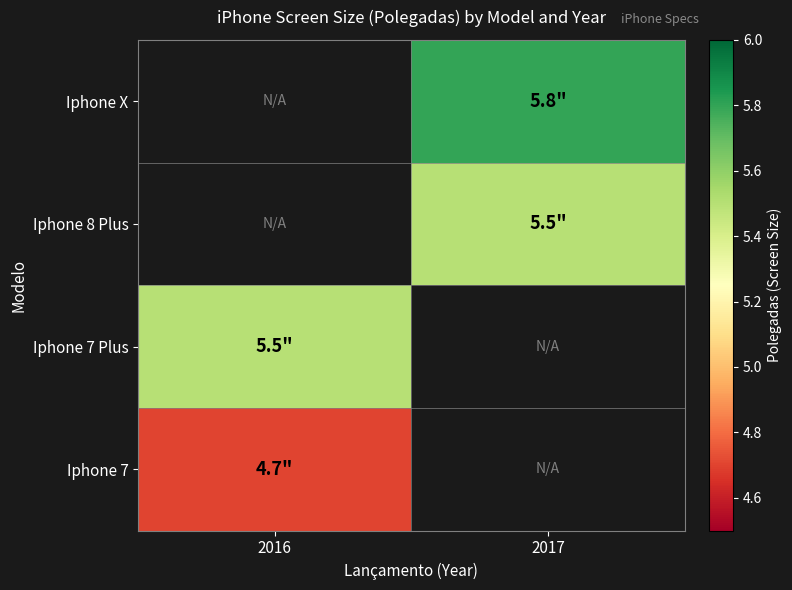

List the series in order of their overall mean, lowest first.

Iphone X, Iphone 8 Plus, Iphone 7 Plus, Iphone 7